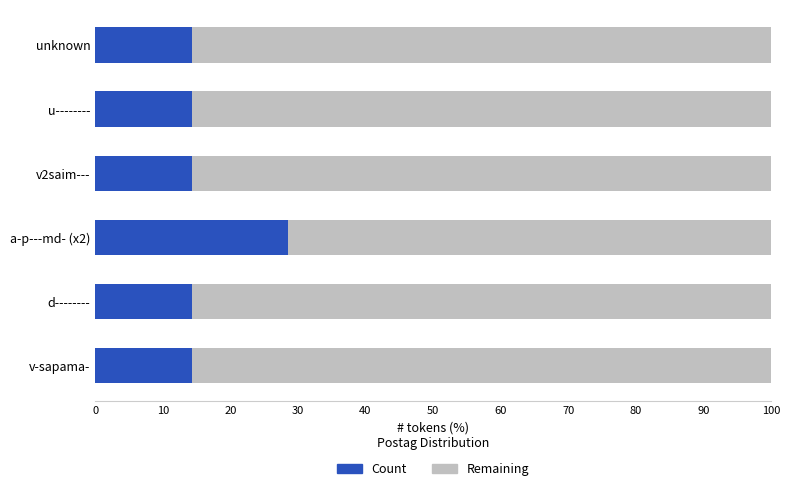

What is the total value across all series at d--------?

100.0